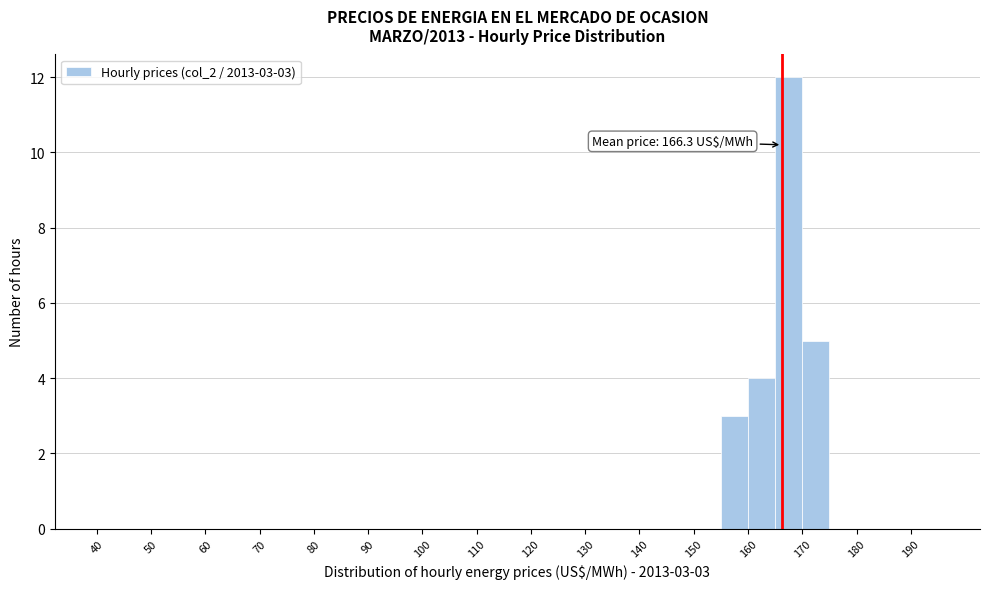

Over which range of the x-axis is the bar tallest?

165 to 170